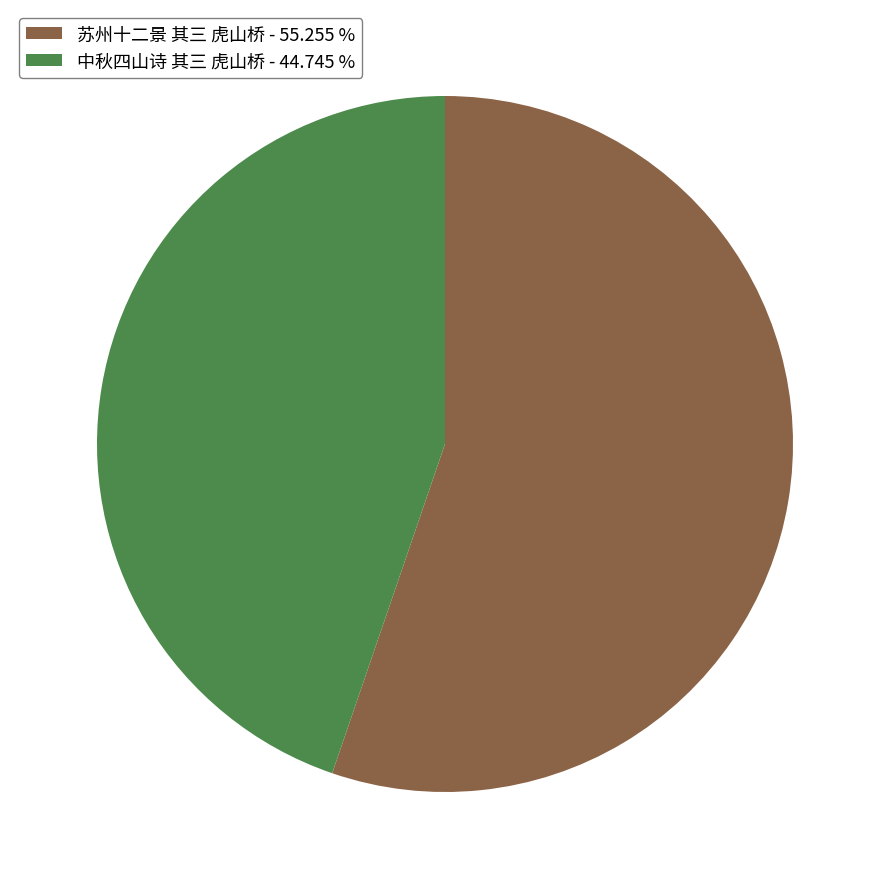

Does 苏州十二景 其三 虎山桥 account for over 50% of the chart?

Yes